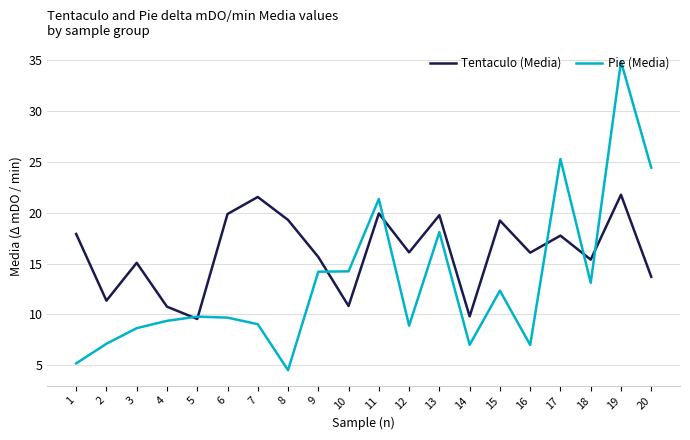

Which series ends up on top after the final intersection of Pie (Media) and Tentaculo (Media)?

Pie (Media)